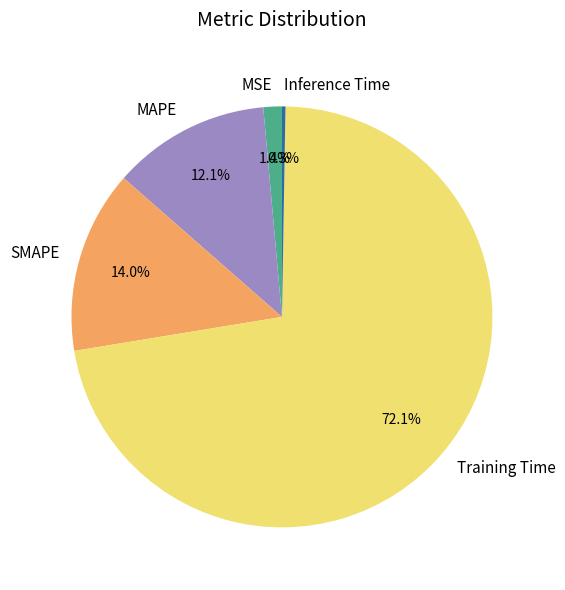

What is the total percentage of Training Time and MAPE?

84.3%